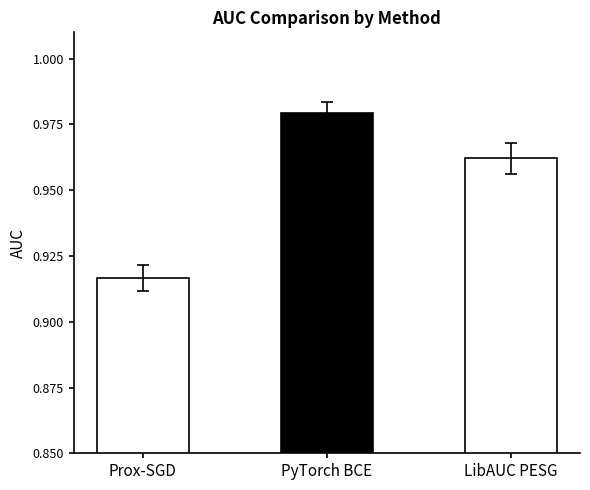

What is the label of the 2nd bar from the left?

PyTorch BCE